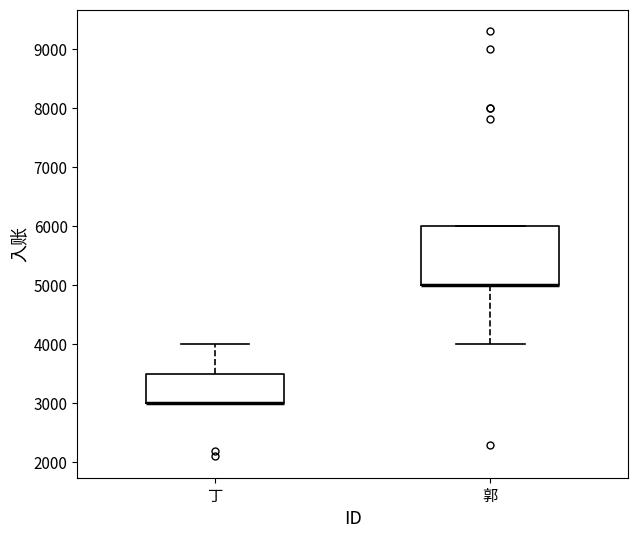

Reading left to right, read every box against the y-axis: the position of its median line, the range the box covers, and the ends of its whiskers. The values are not printed on the chart, so give them approximately, as read against the axis.

丁: median 3000 (drawn on the box's lower edge), box 3000 to 3500, whiskers 3000 to 4000
郭: median 5000 (drawn on the box's lower edge), box 5000 to 6000, whiskers 4000 to 6000